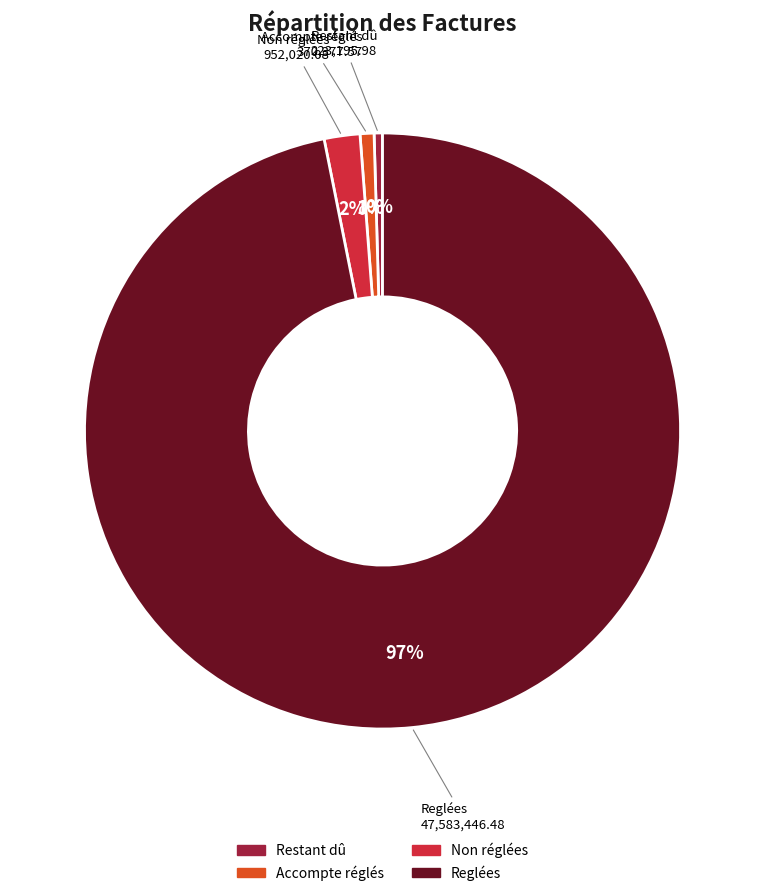

True or false: Accompte réglés accounts for 11% of the total.

False